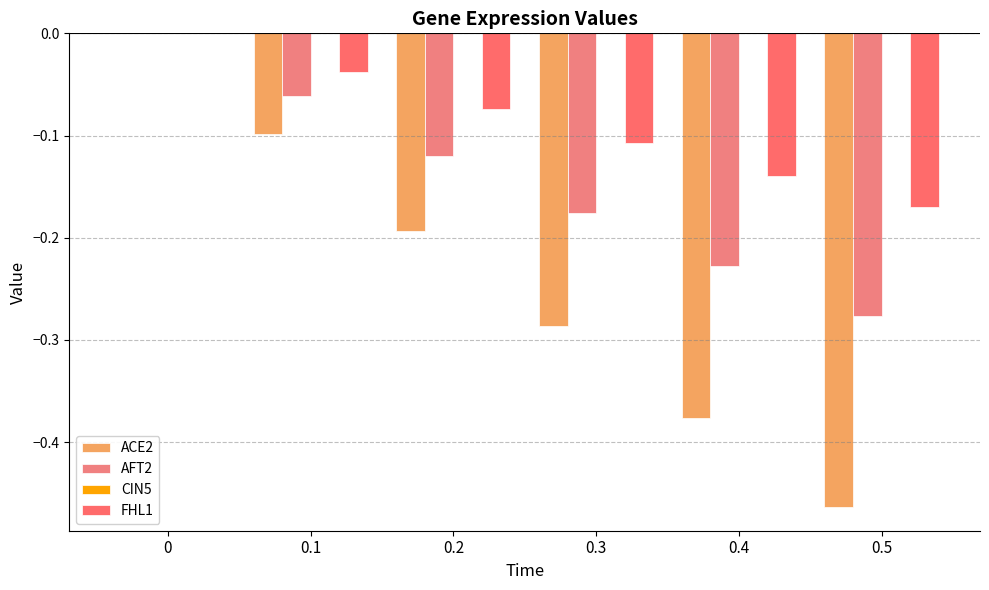

Which series changed the most between 0 and 0.3?

ACE2